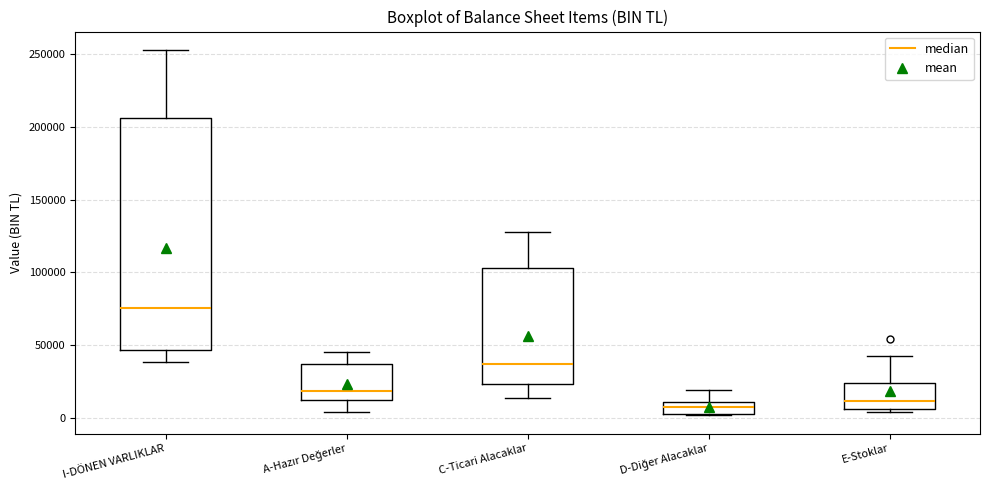

Reading left to right, transcribe this box plot: for each box, give where its median line is, the range the box spans, and where its two whiskers end, as read against the y-axis. The values are not printed on the chart, so give them approximately, as read against the axis.

I-DÖNEN VARLIKLAR: median 75000, box 45000 to 205000, whiskers 40000 to 255000
A-Hazır Değerler: median 20000, box 10000 to 35000, whiskers 5000 to 45000
C-Ticari Alacaklar: median 35000, box 25000 to 105000, whiskers 15000 to 130000
D-Diğer Alacaklar: median 10000 (inside the box), box 5000 to 10000, whiskers 0 to 20000
E-Stoklar: median 10000, box 5000 to 25000, whiskers 5000 (just below the box's lower edge) to 40000